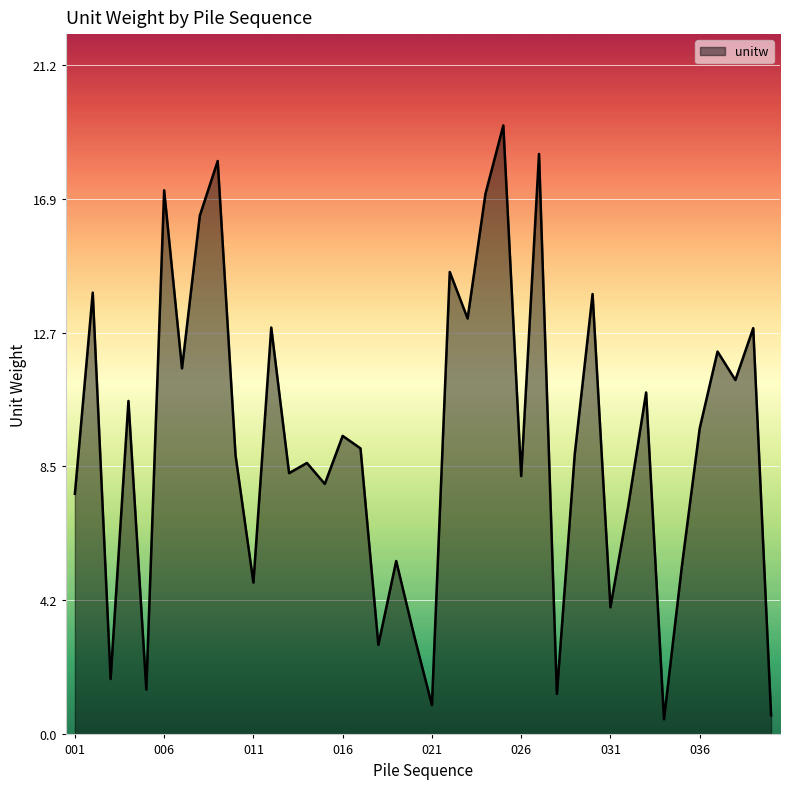

What is the maximum value shown in the chart?

19.3